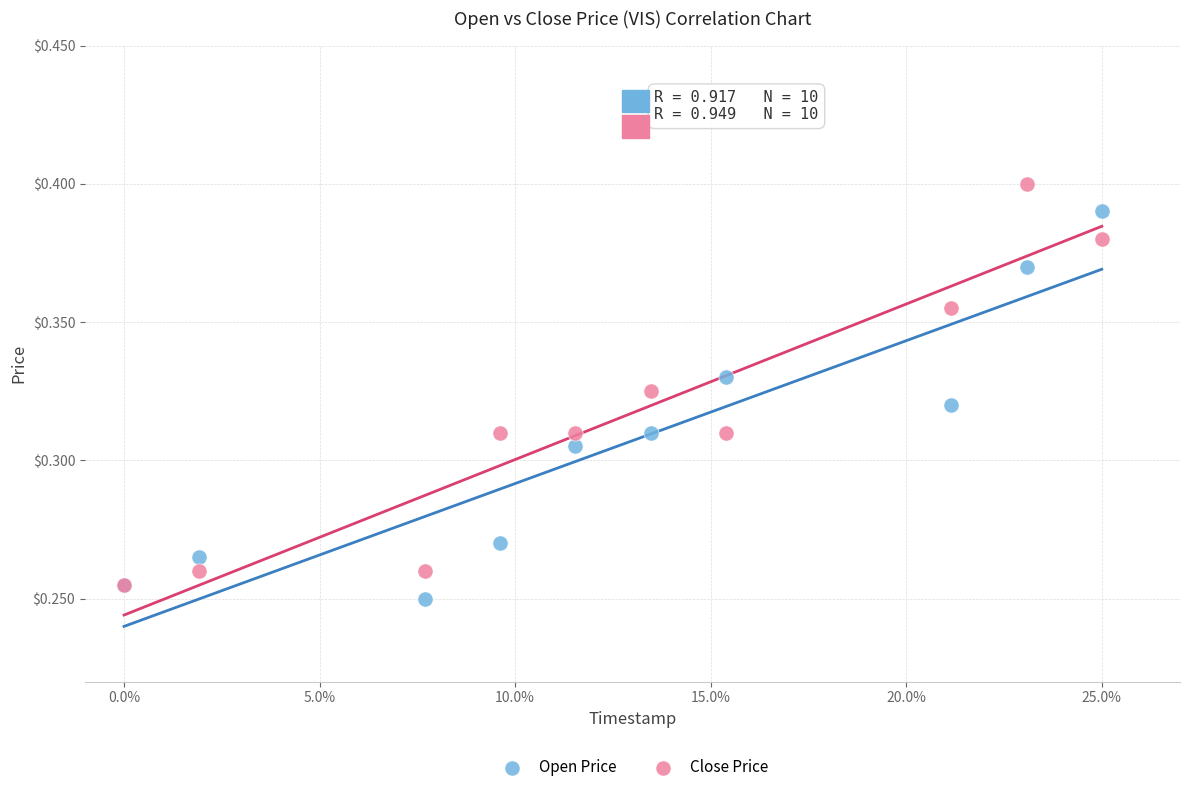

Which series has the widest spread of Y values?

Close Price